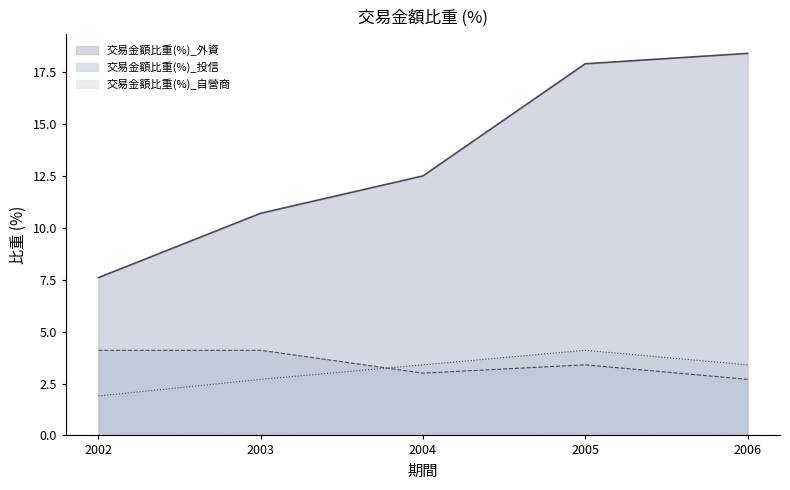

What is the approximate value of 交易金額比重(%)_外資 at 2006?

18.4